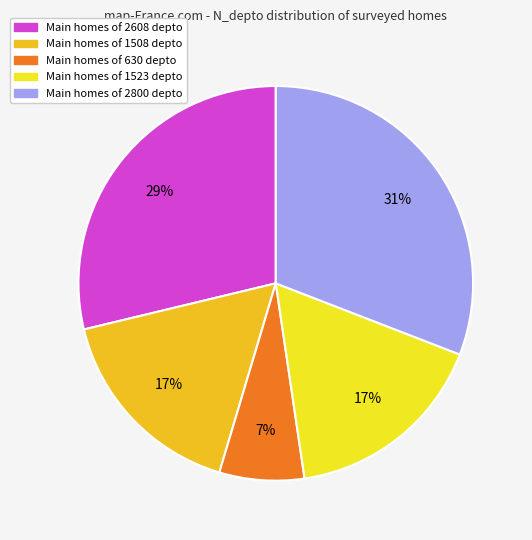

Which slice is the smallest?

630